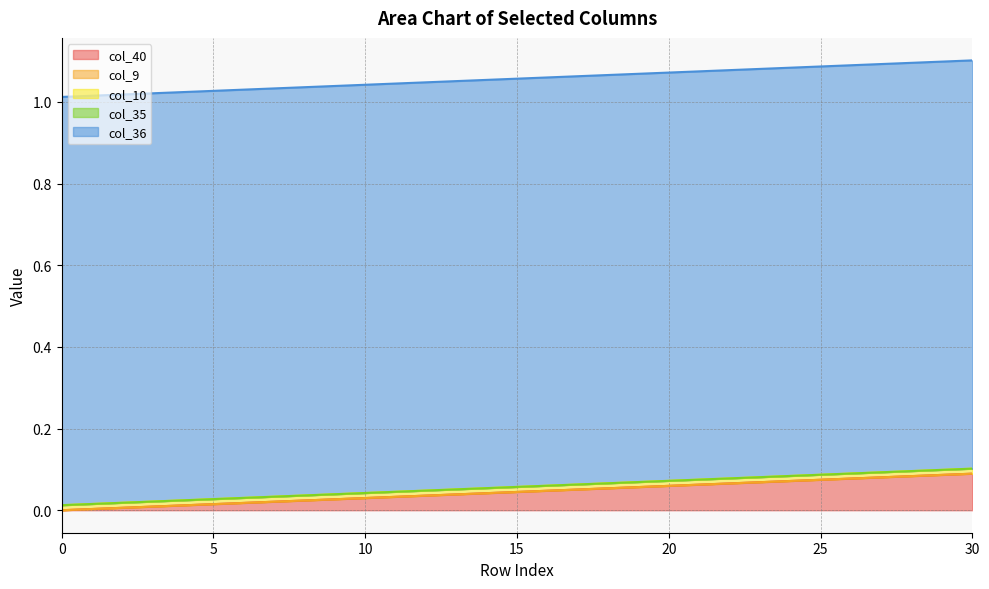

At 11, list the series in order from smallest to largest.

col_9, col_35, col_10, col_40, col_36